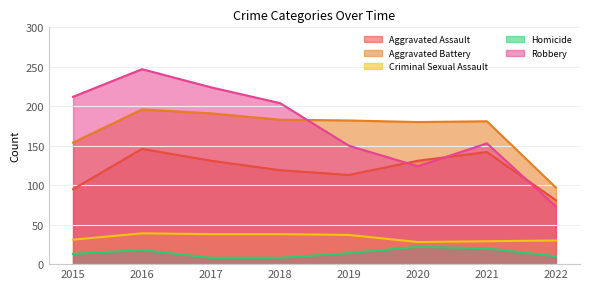

Which series has the largest range (max minus min)?

Robbery